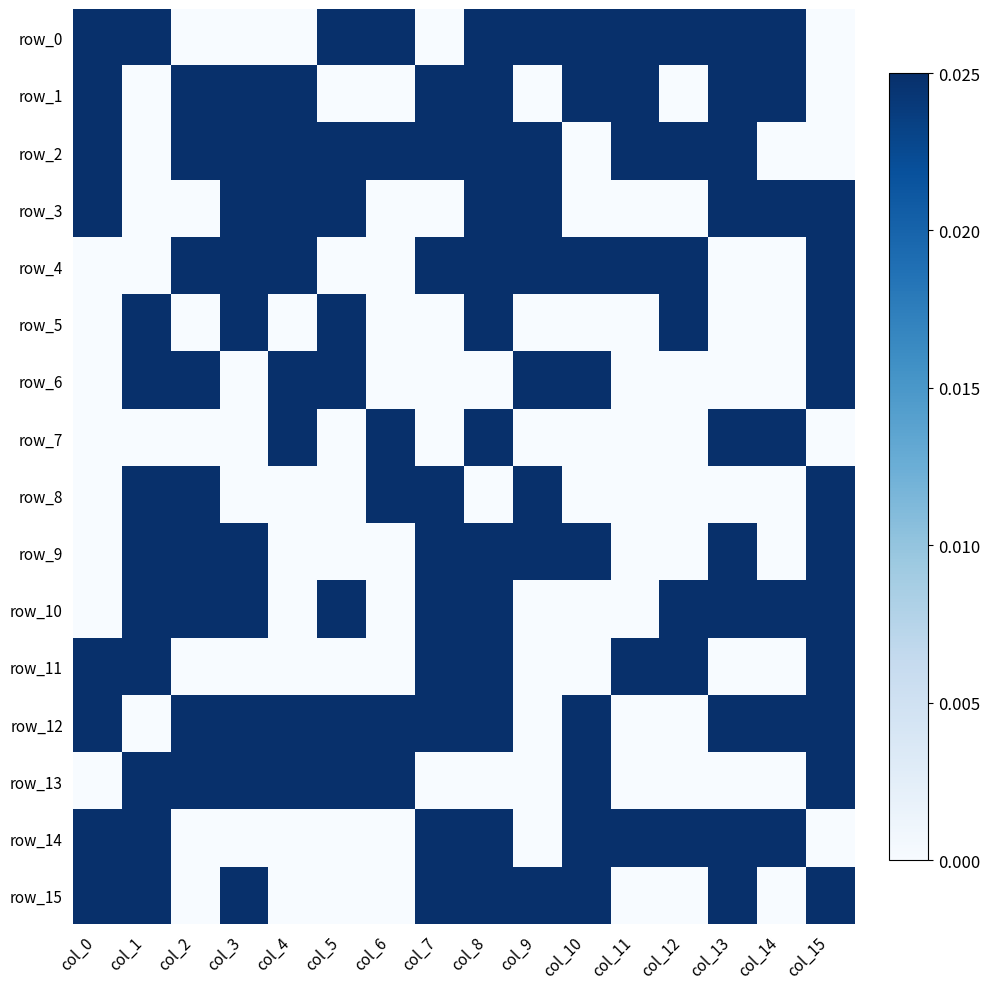

Reading left to right, what are all the values shown in this chart?

row_0: 1	1	0	0	0	1	1	0	1	1	1	1	1	1	1	0
row_1: 1	0	1	1	1	0	0	1	1	0	1	1	0	1	1	0
row_2: 1	0	1	1	1	1	1	1	1	1	0	1	1	1	0	0
row_3: 1	0	0	1	1	1	0	0	1	1	0	0	0	1	1	1
row_4: 0	0	1	1	1	0	0	1	1	1	1	1	1	0	0	1
row_5: 0	1	0	1	0	1	0	0	1	0	0	0	1	0	0	1
row_6: 0	1	1	0	1	1	0	0	0	1	1	0	0	0	0	1
row_7: 0	0	0	0	1	0	1	0	1	0	0	0	0	1	1	0
row_8: 0	1	1	0	0	0	1	1	0	1	0	0	0	0	0	1
row_9: 0	1	1	1	0	0	0	1	1	1	1	0	0	1	0	1
row_10: 0	1	1	1	0	1	0	1	1	0	0	0	1	1	1	1
row_11: 1	1	0	0	0	0	0	1	1	0	0	1	1	0	0	1
row_12: 1	0	1	1	1	1	1	1	1	0	1	0	0	1	1	1
row_13: 0	1	1	1	1	1	1	0	0	0	1	0	0	0	0	1
row_14: 1	1	0	0	0	0	0	1	1	0	1	1	1	1	1	0
row_15: 1	1	0	1	0	0	0	1	1	1	1	0	0	1	0	1